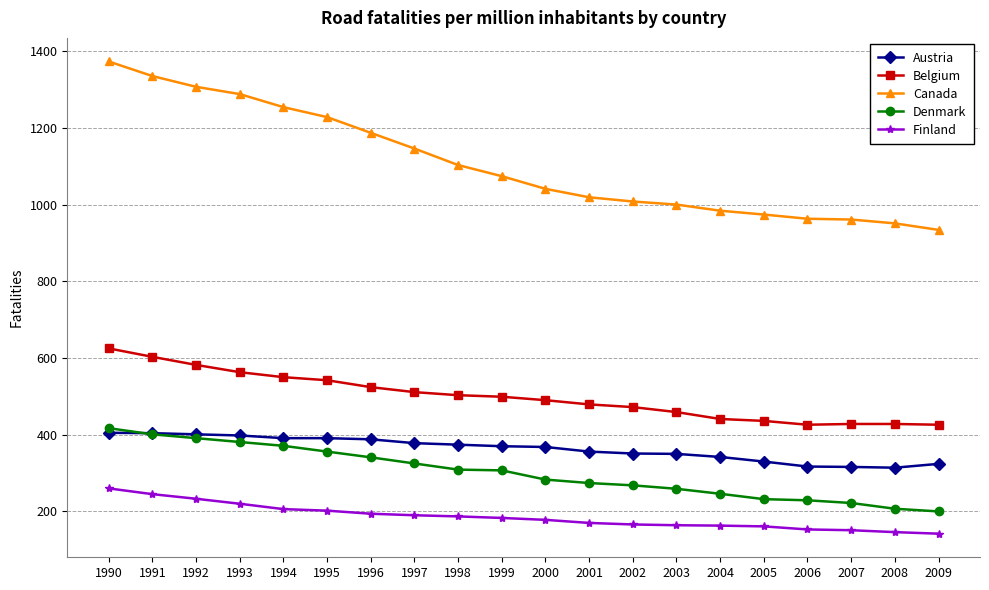

At how many categories does at least one series exceed 840?

20